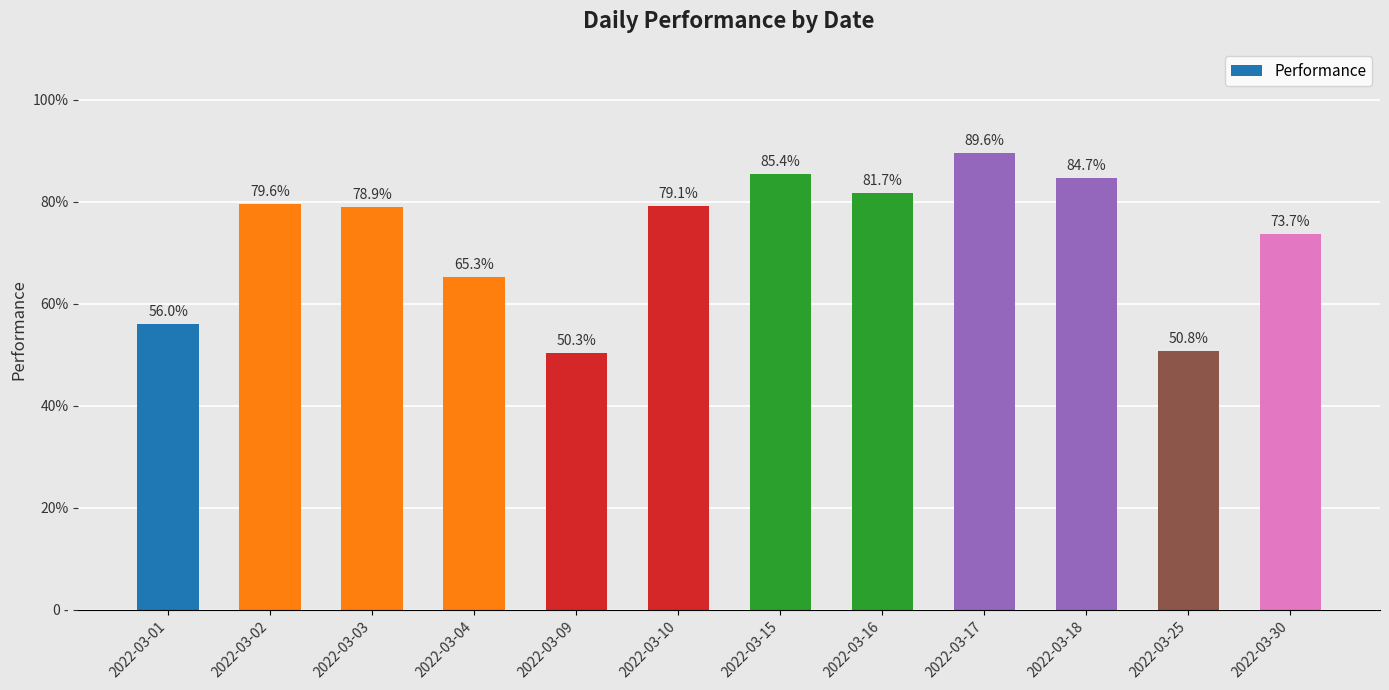

Are the bars horizontal?

No